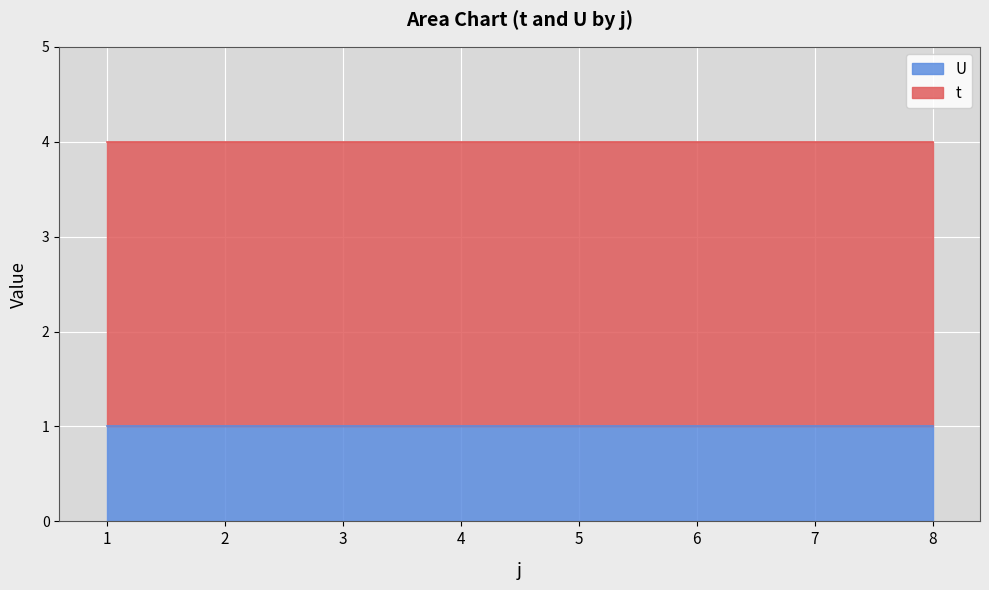

Count the number of data series in this chart.

2